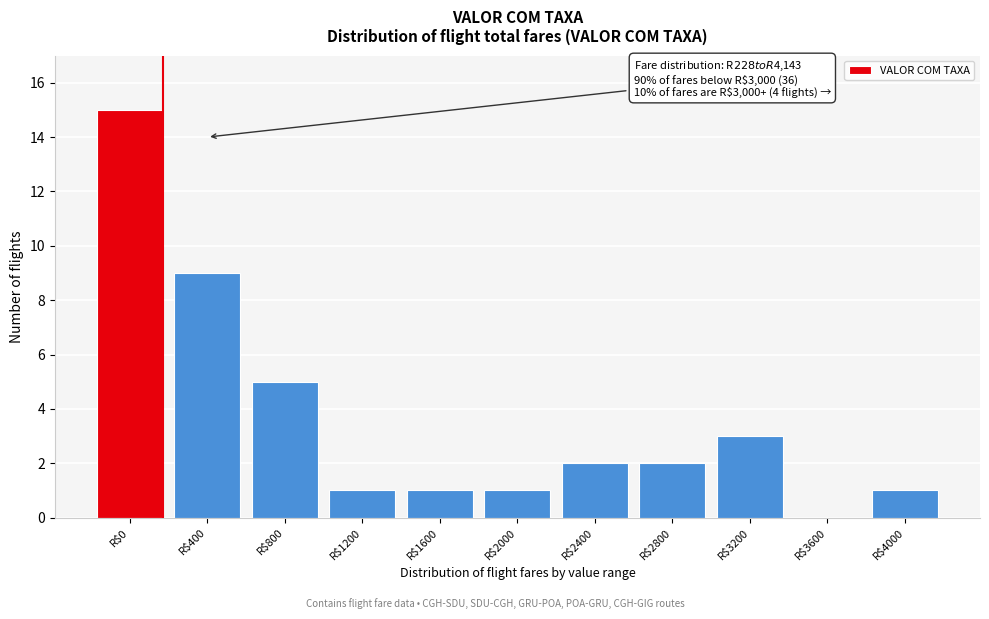

The chart shows a value of 9 at R$800. True or false?

False